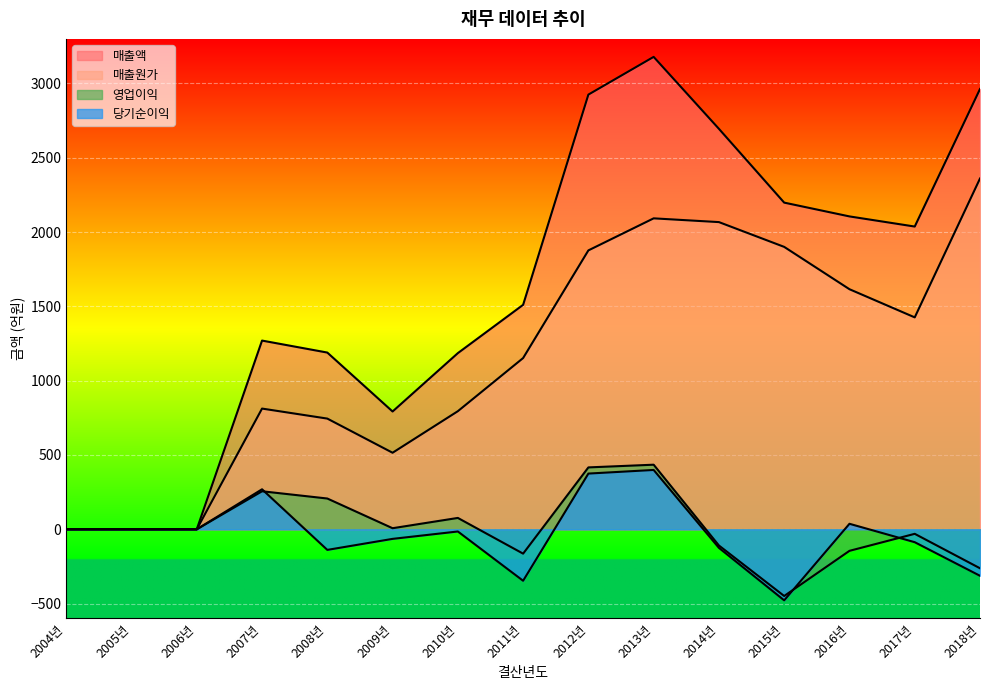

How many data points in 당기순이익 are less than -14?

8